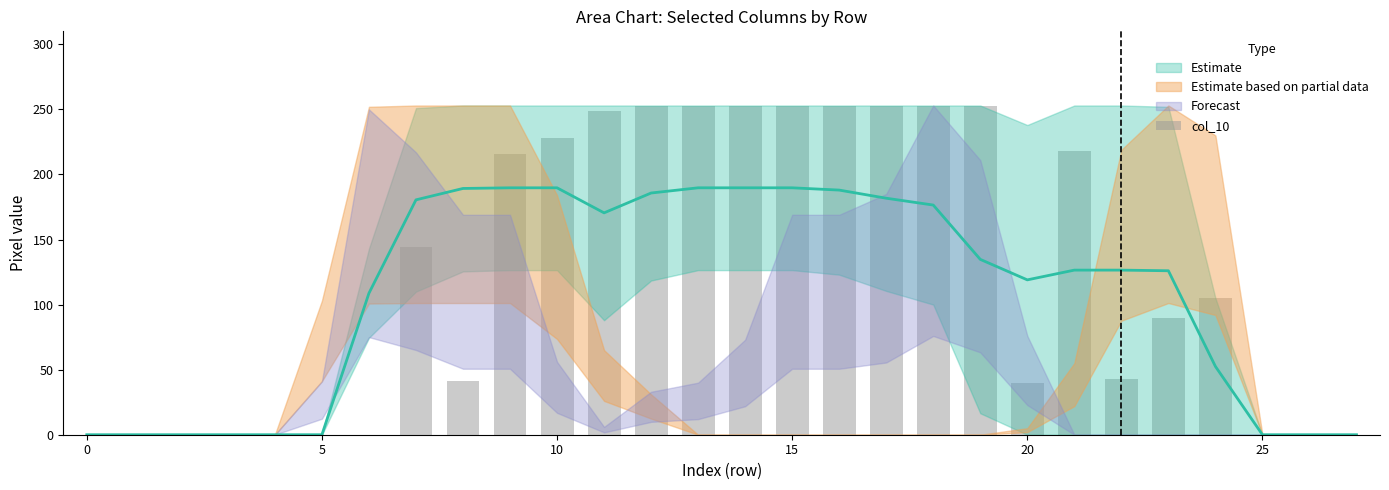

Does the chart contain stacked bars?

No